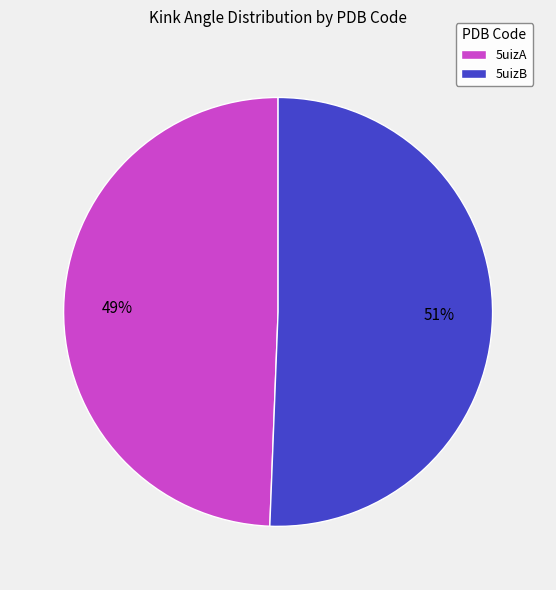

How many slices are in this pie chart?

2